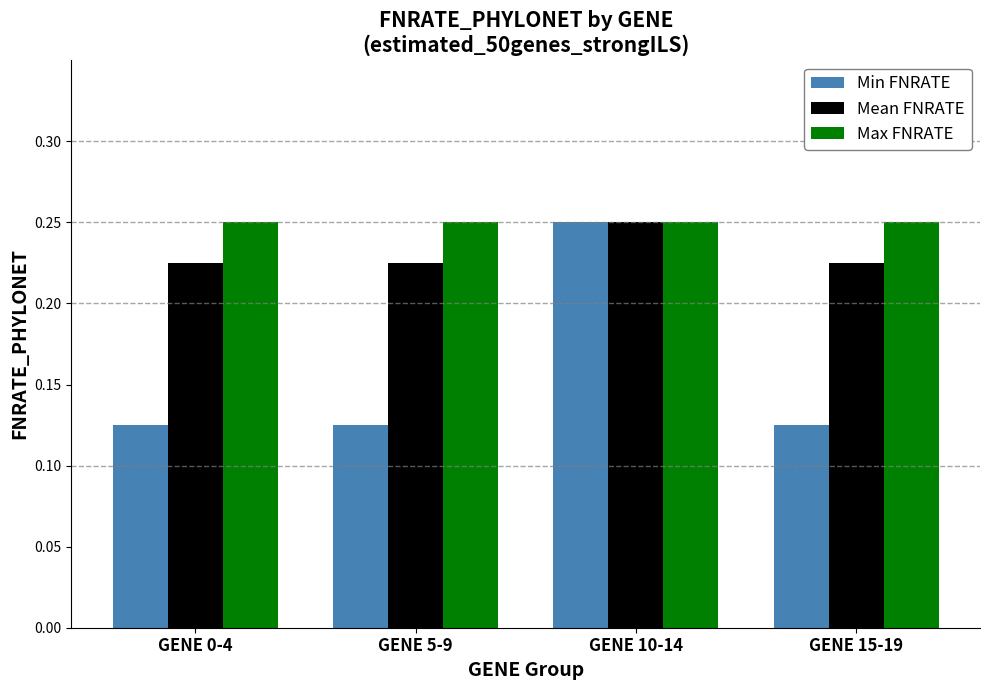

Which series changed the most between GENE 5-9 and GENE 10-14?

Min FNRATE